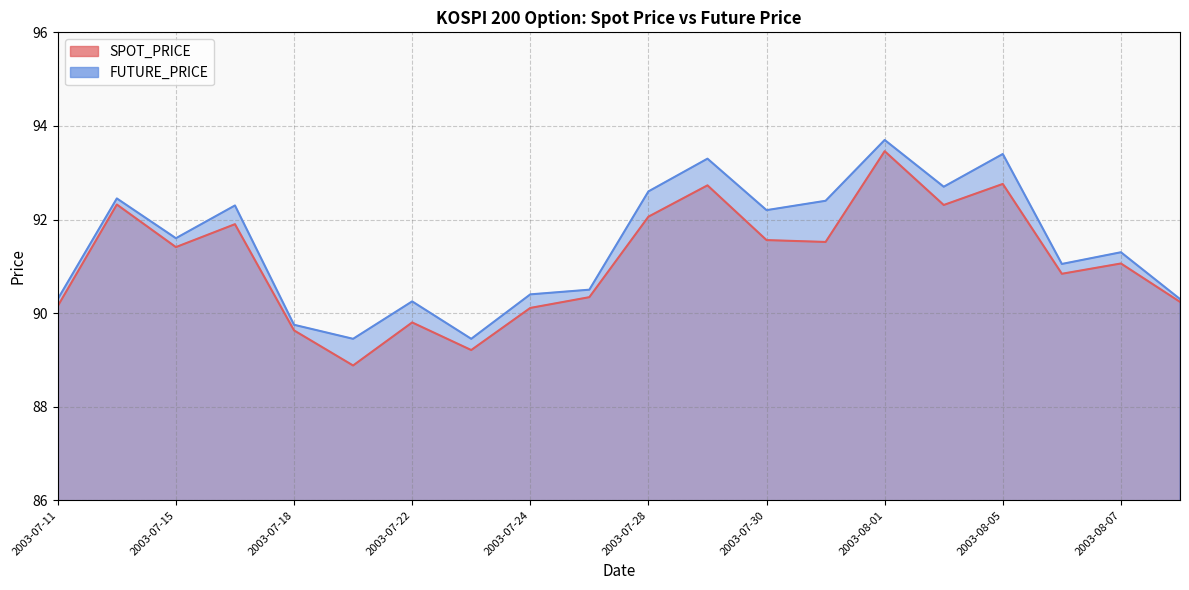

True or false: FUTURE_PRICE and SPOT_PRICE cross at least once.

False